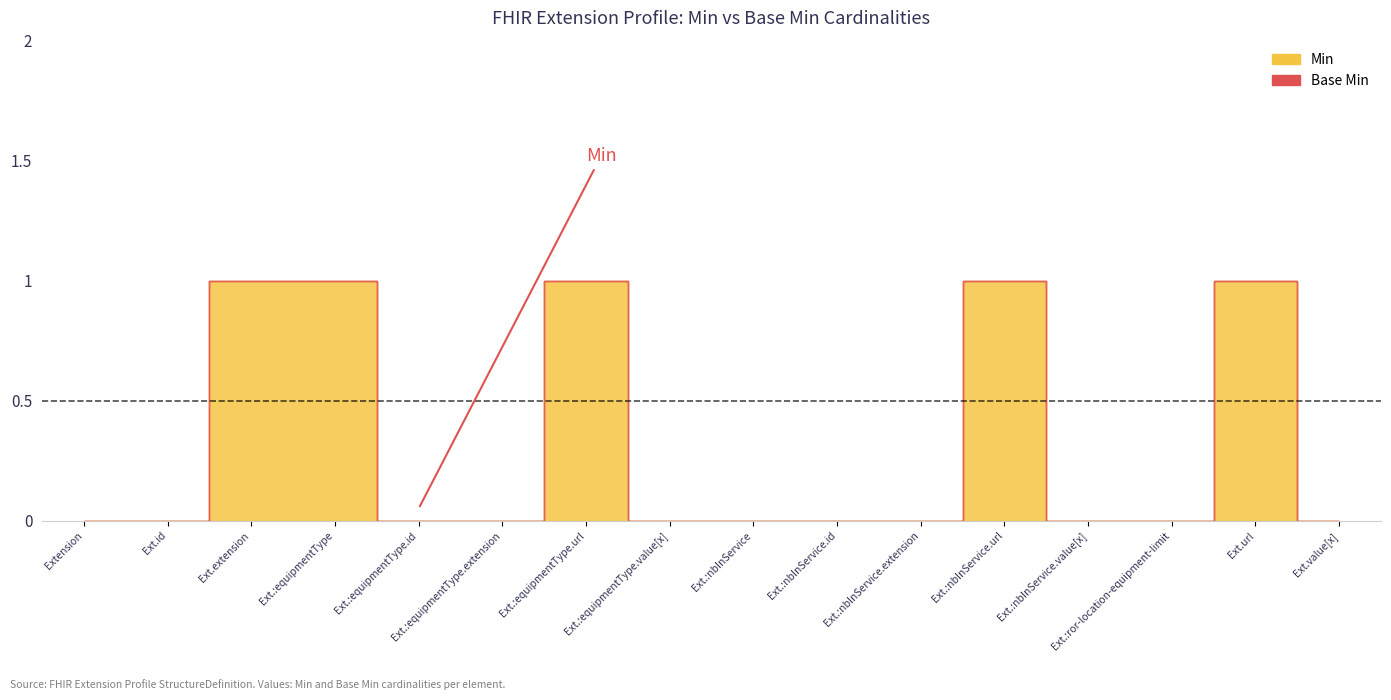

List the series in order of their overall mean, highest first.

Min, Base Min